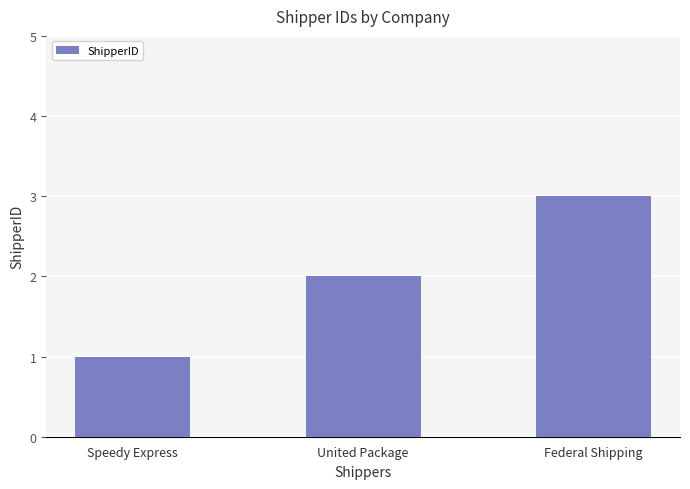

True or false: the data shows 1 at Federal Shipping.

False